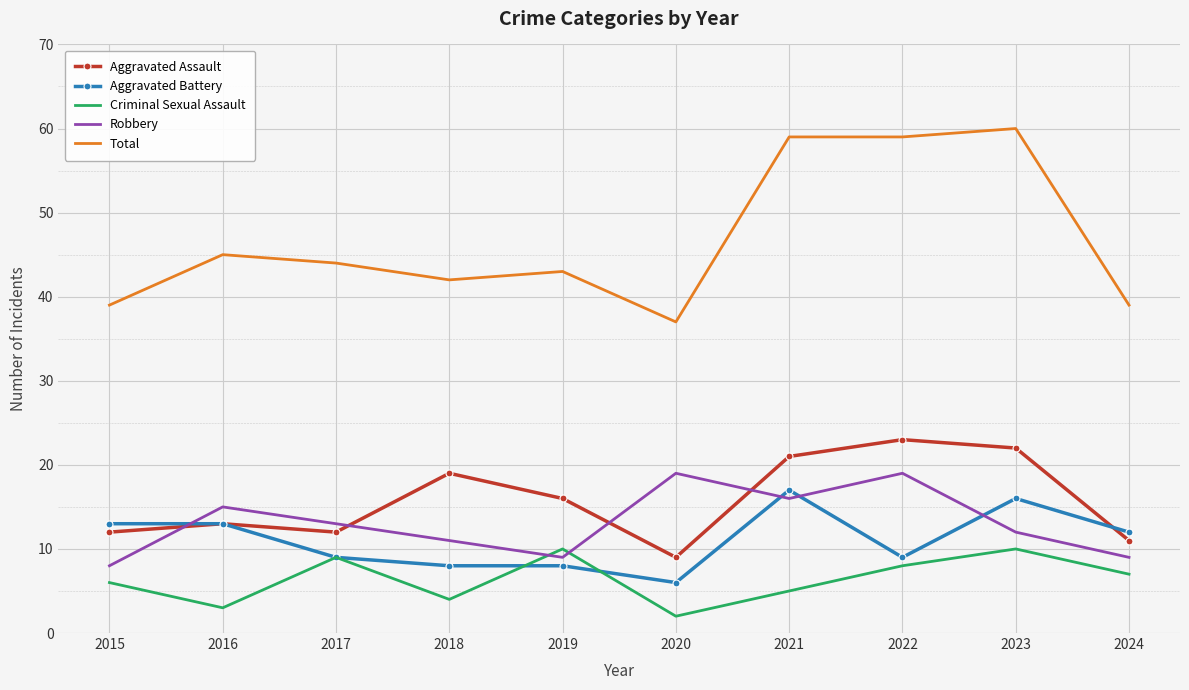

Reading left to right, extract all data points from this chart.

Aggravated Assault: 2015=12	2016=13	2017=12	2018=19	2019=16	2020=9	2021=21	2022=23	2023=22	2024=11
Aggravated Battery: 2015=13	2016=13	2017=9	2018=8	2019=8	2020=6	2021=17	2022=9	2023=16	2024=12
Criminal Sexual Assault: 2015=6	2016=3	2017=9	2018=4	2019=10	2020=2	2021=5	2022=8	2023=10	2024=7
Robbery: 2015=8	2016=15	2017=13	2018=11	2019=9	2020=19	2021=16	2022=19	2023=12	2024=9
Total: 2015=39	2016=45	2017=44	2018=42	2019=43	2020=37	2021=59	2022=59	2023=60	2024=39